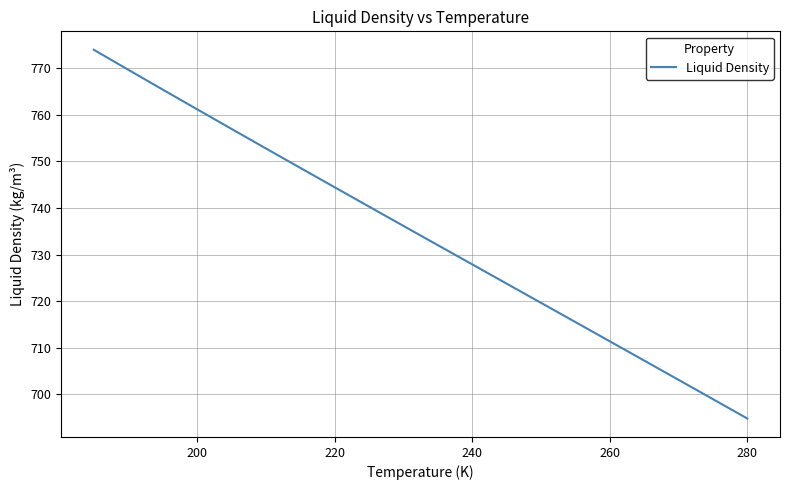

What is the difference between the maximum and minimum values?

79.3